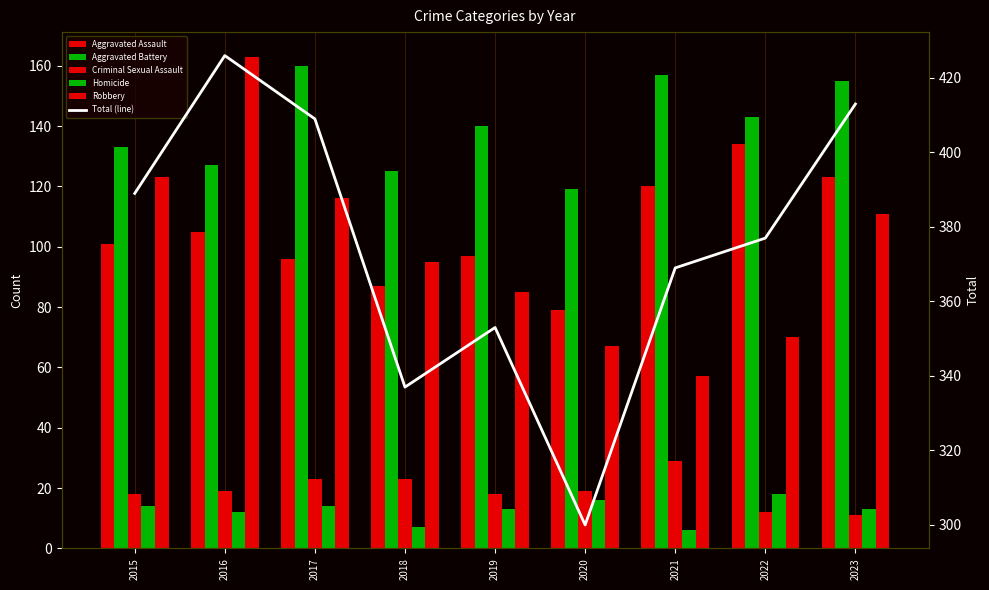

Reading left to right, transcribe all the data shown in this chart.

Aggravated Assault: 101	105	96	87	97	79	120	134	123
Aggravated Battery: 133	127	160	125	140	119	157	143	155
Criminal Sexual Assault: 18	19	23	23	18	19	29	12	11
Homicide: 14	12	14	7	13	16	6	18	13
Robbery: 123	163	116	95	85	67	57	70	111
Total (line): 389	426	409	337	353	300	369	377	413